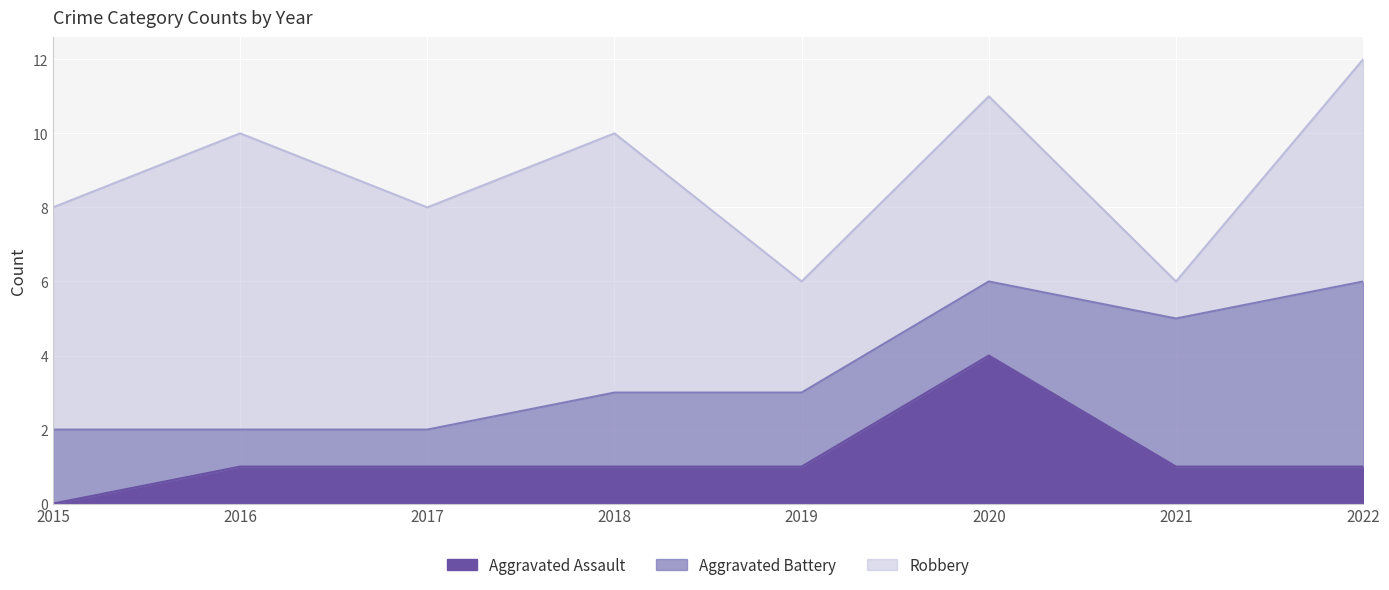

What is the sum of the Aggravated Battery values at 2022 and 2015?

7